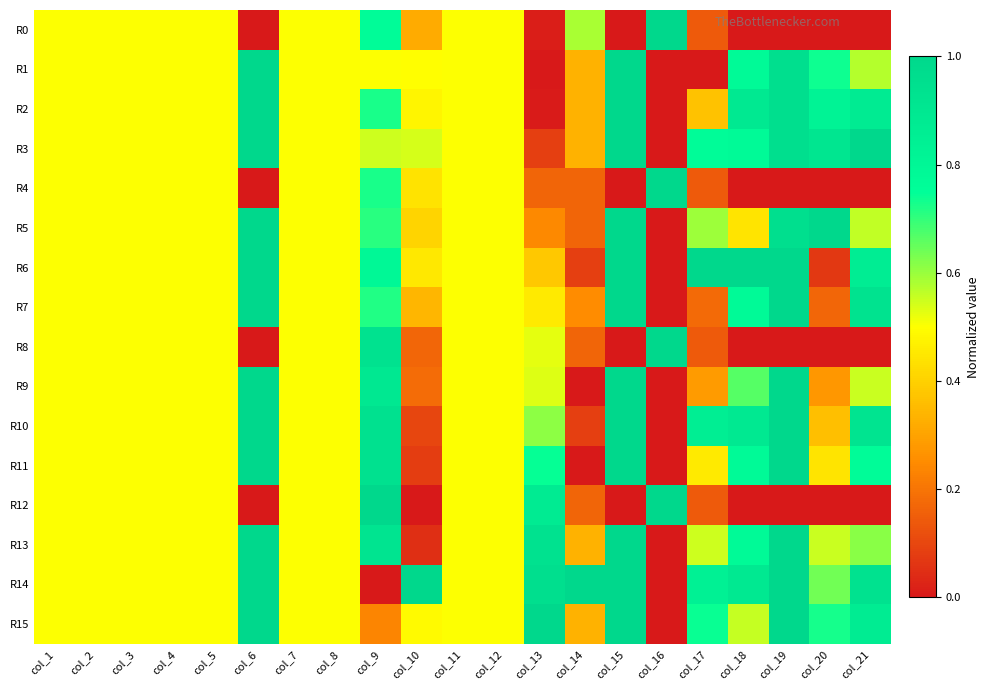

Which category has the lowest value across all series?

col_6